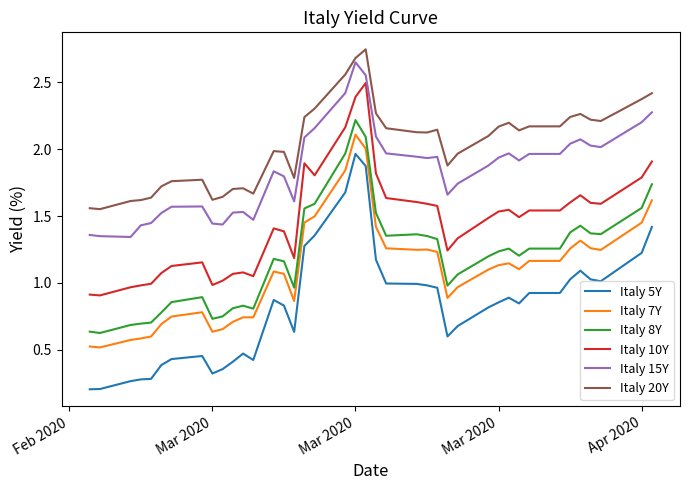

True or false: Italy 7Y and Italy 5Y intersect in this chart.

False